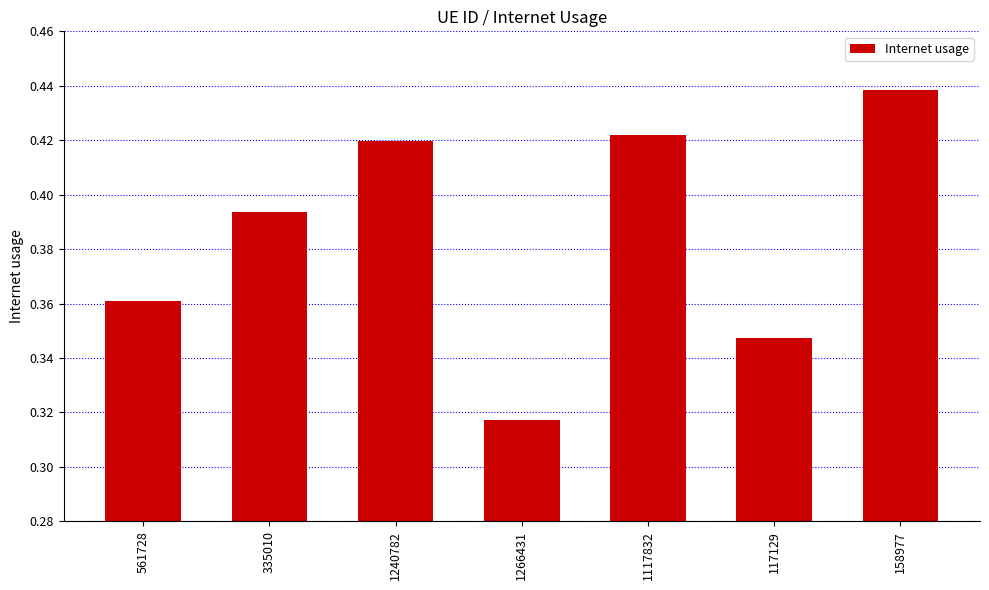

How many values are between 0 and 1?

7